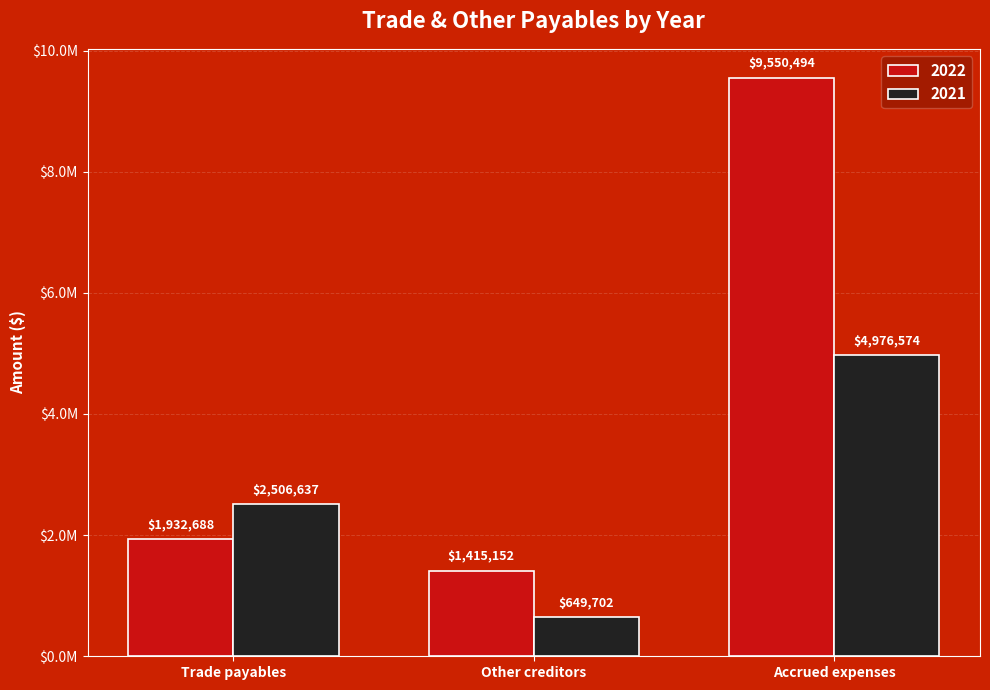

What is the highest value of the 2022 series?

9550494